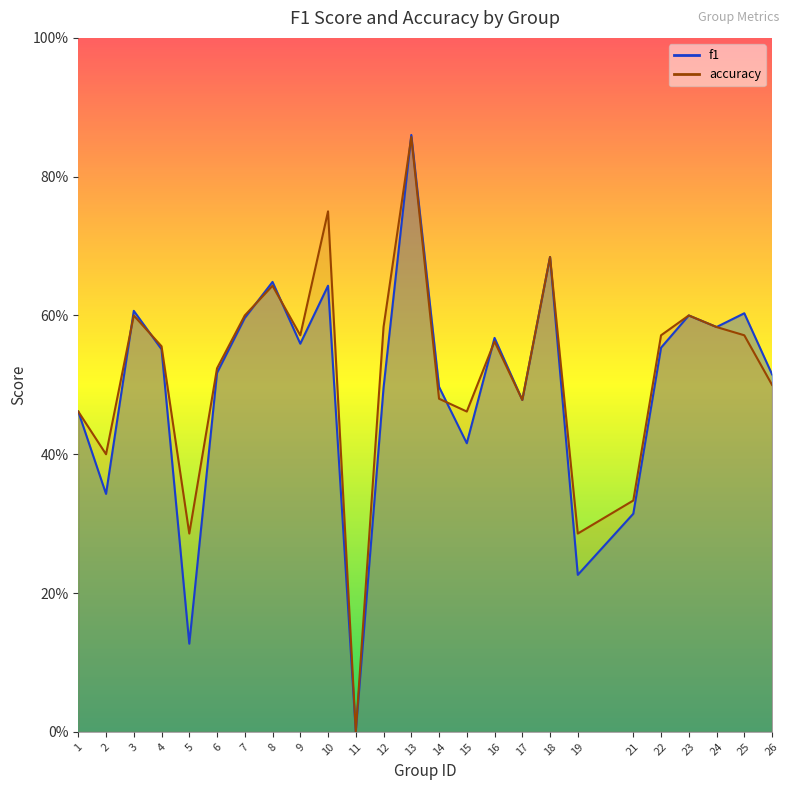

True or false: f1 has a value of 0.6 at 22.

True